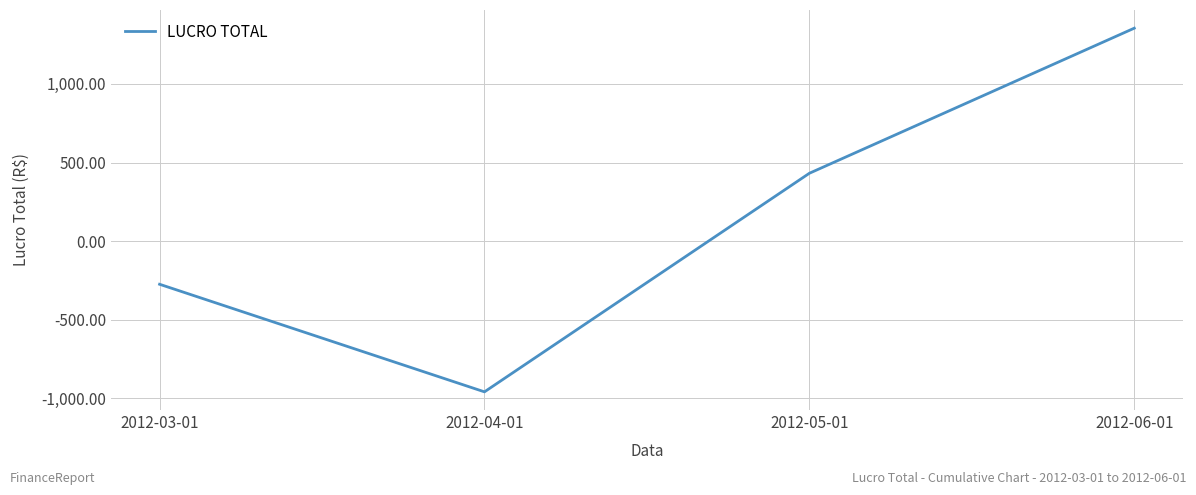

How many positive values are there?

2